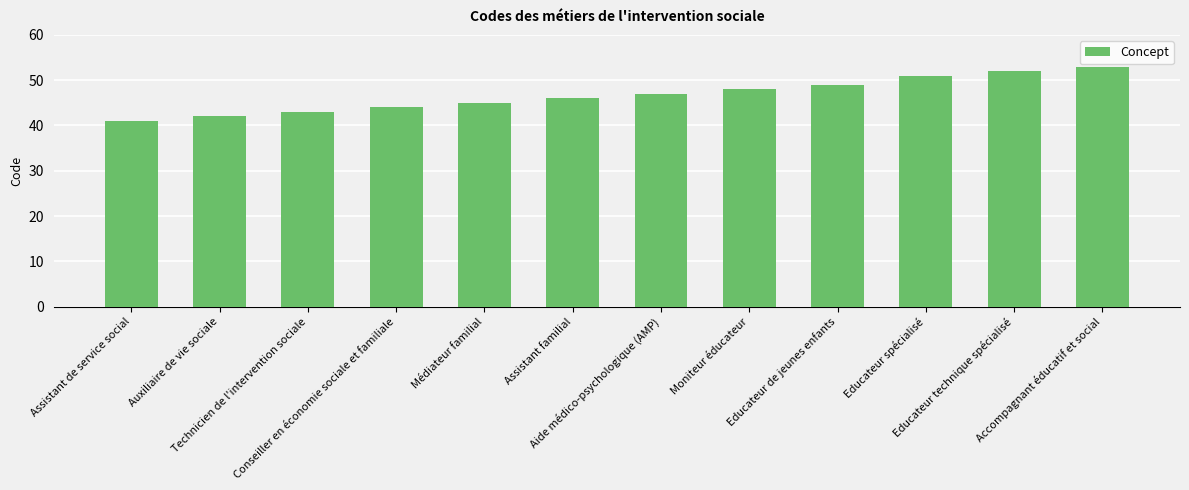

Count the number of categories in the chart.

12